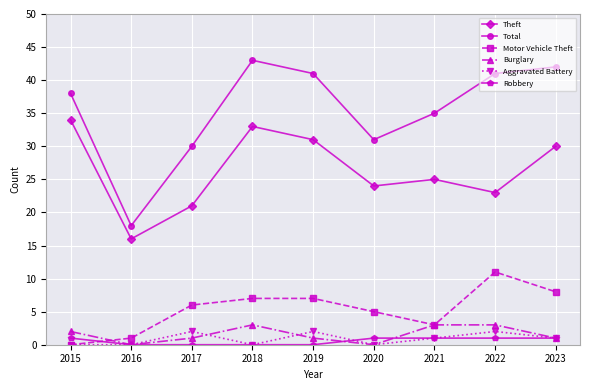

Reading left to right, extract all data points from this chart.

Theft: 34	16	21	33	31	24	25	23	30
Total: 38	18	30	43	41	31	35	41	42
Motor Vehicle Theft: 0	1	6	7	7	5	3	11	8
Burglary: 2	0	1	3	1	0	3	3	1
Aggravated Battery: 0	0	2	0	2	0	1	2	1
Robbery: 1	0	0	0	0	1	1	1	1